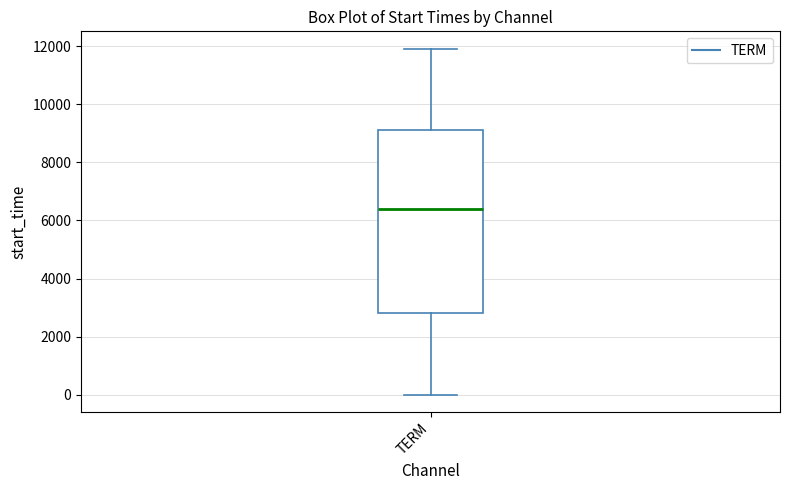

Where does the lower whisker of the box for TERM end on the y-axis? The values are not printed on the chart, so give them approximately, as read against the axis.

0